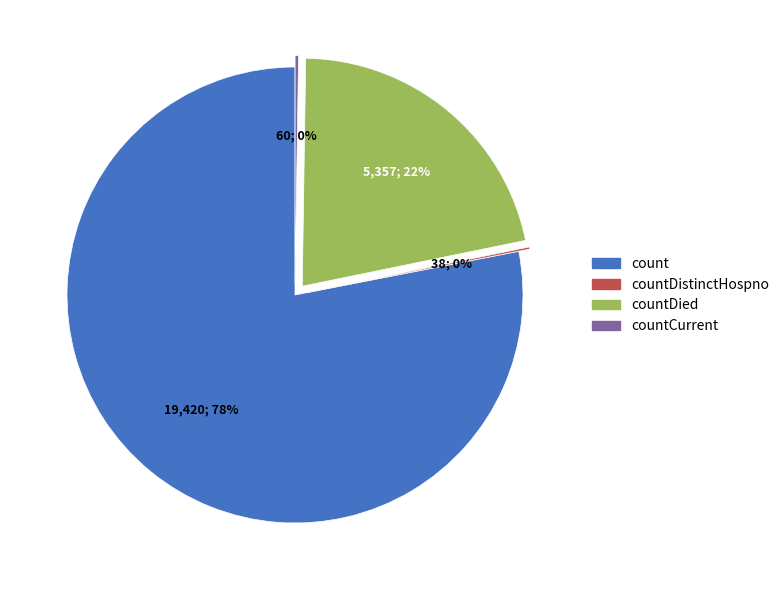

The count slice represents 92% of the pie. True or false?

False